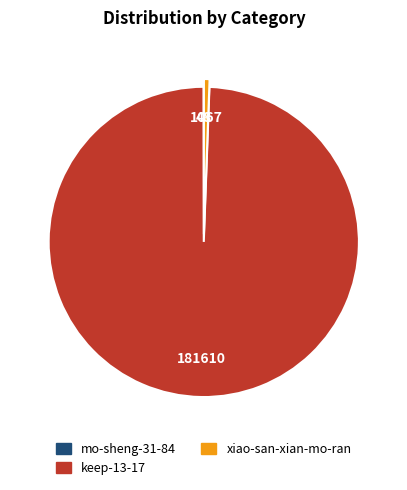

Is it true that keep-13-17 is 99% of the pie?

True